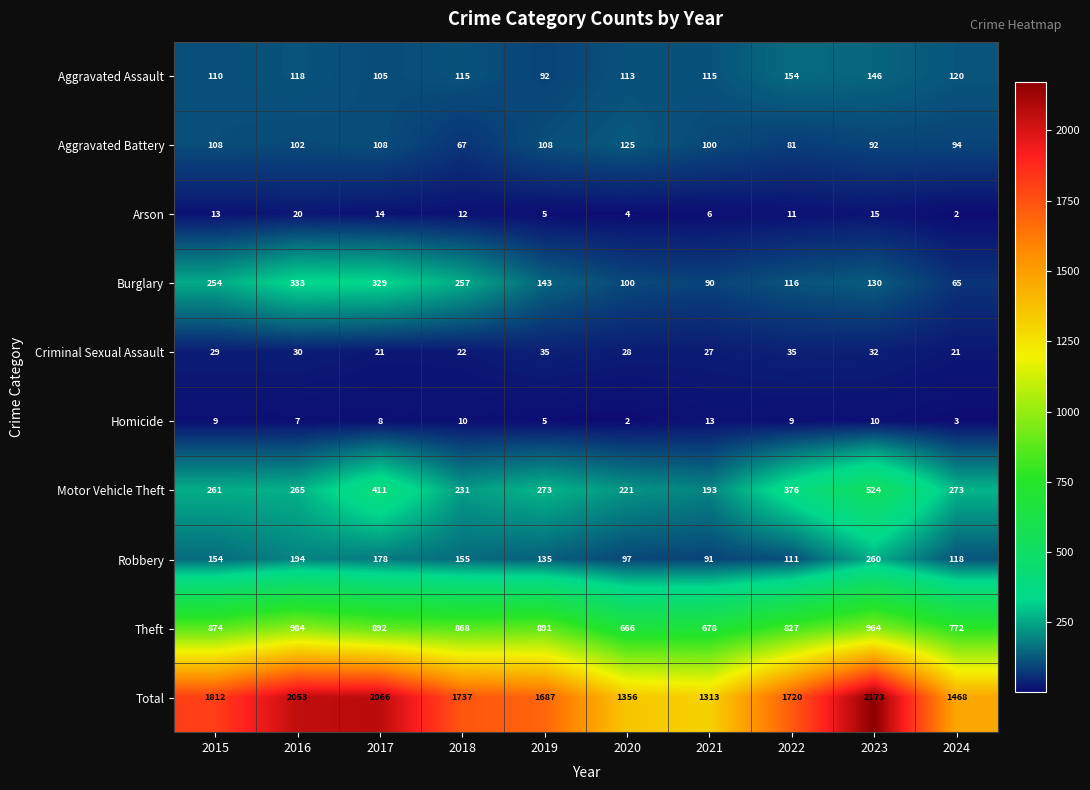

Count the number of data series in this chart.

10